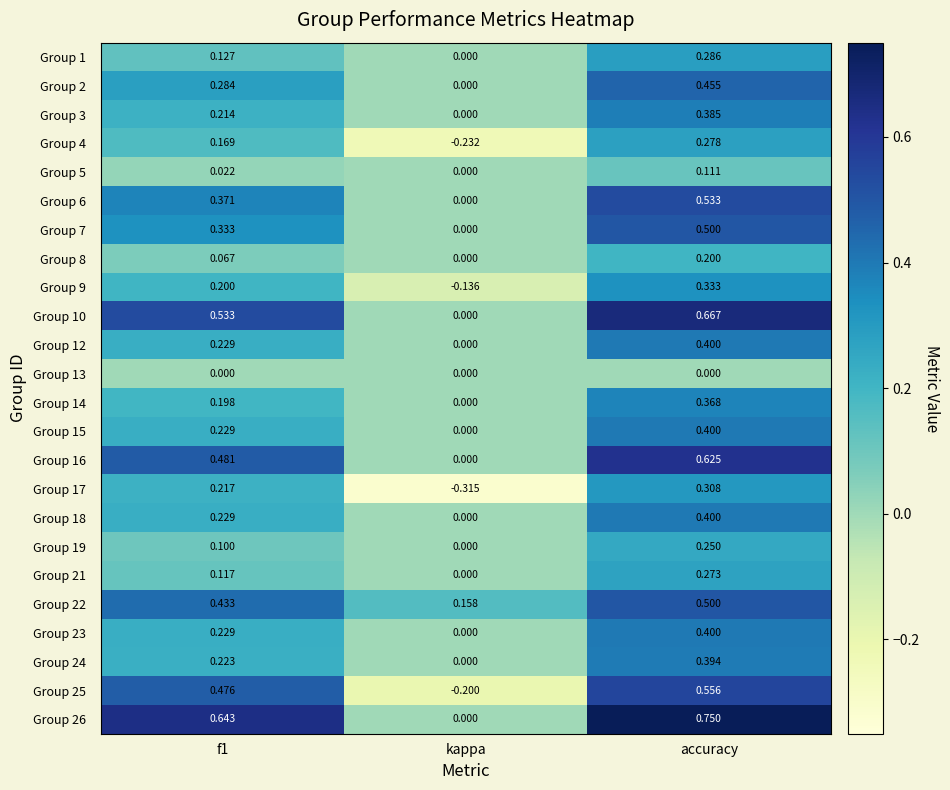

At which category does the chart reach its minimum across all series?

kappa